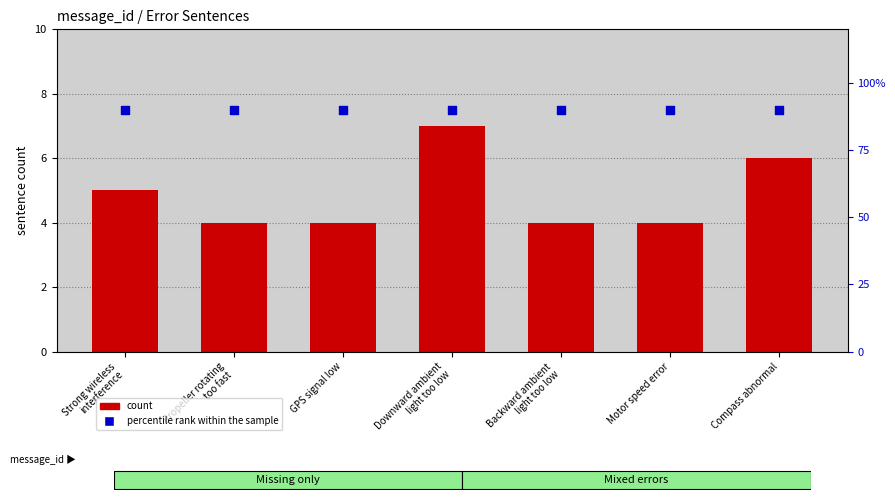

Which series reaches the maximum Y coordinate?

percentile rank within the sample